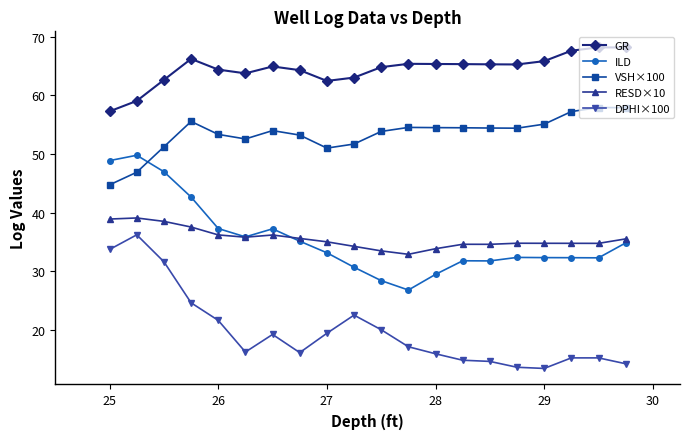

Rank the series by their maximum value, from lowest to highest.

DPHI×100, RESD×10, ILD, VSH×100, GR